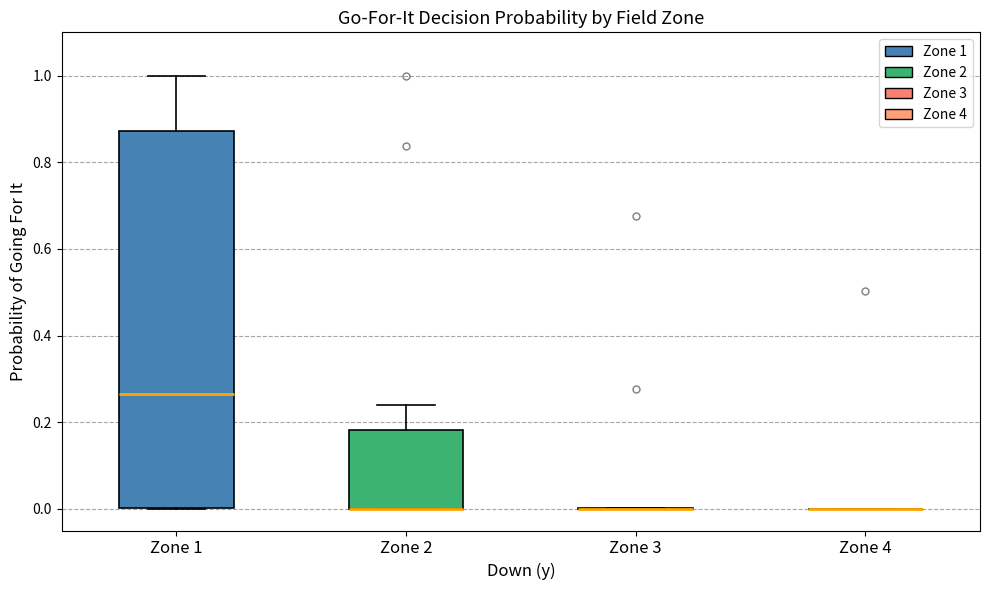

Reading left to right, read every box against the y-axis: the position of its median line, the range the box covers, and the ends of its whiskers. The values are not printed on the chart, so give them approximately, as read against the axis.

Zone 1: median 0.26, box 0.00 to 0.88, whiskers 0.00 to 1.00
Zone 2: median 0.00 (drawn on the box's lower edge), box 0.00 to 0.18, whiskers 0.00 to 0.24
Zone 3: box collapsed to a line at 0.00, whiskers 0.00 to 0.00
Zone 4: box collapsed to a line at 0.00, whiskers 0.00 to 0.00